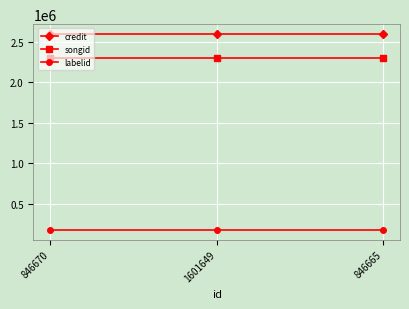

What is the smallest value displayed?

183914